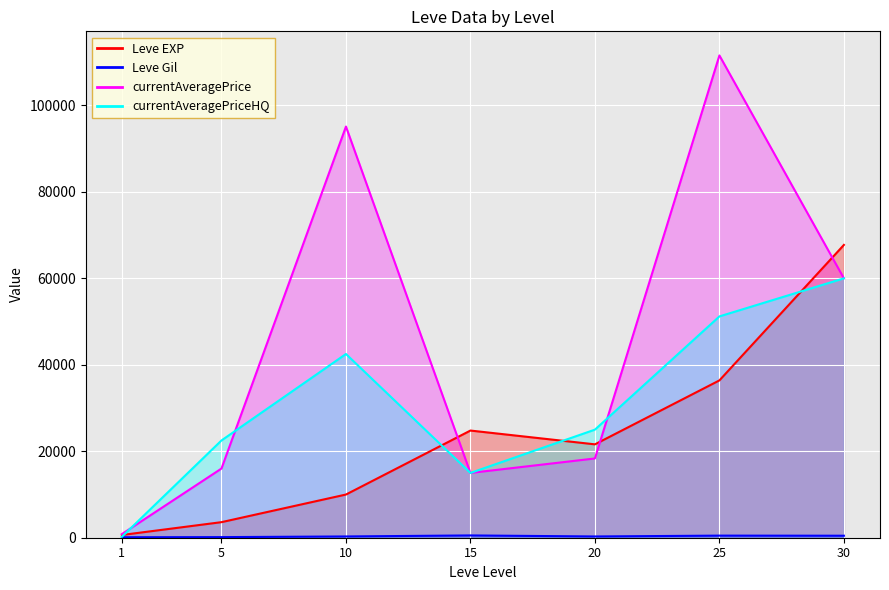

At how many categories does at least one series exceed 72391?

2